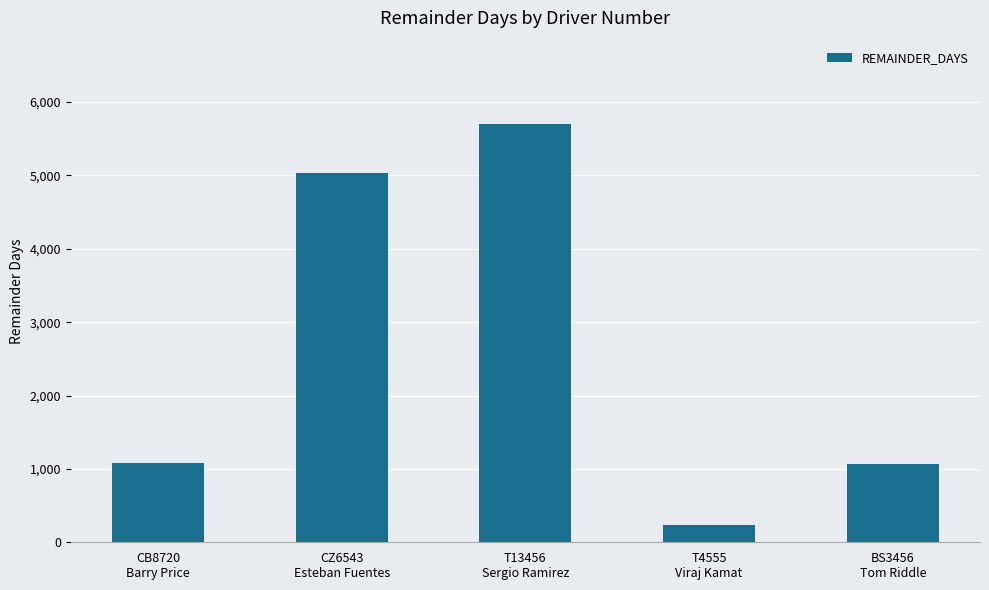

Does the chart contain stacked bars?

No